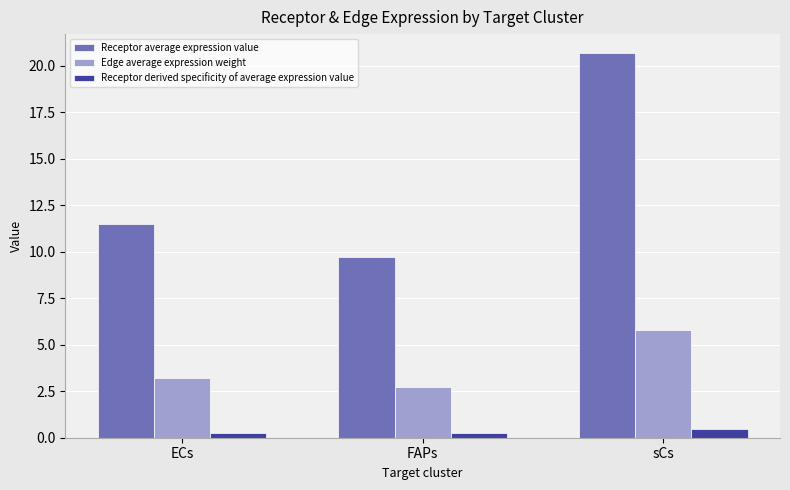

What is the maximum value shown in the chart?

20.7